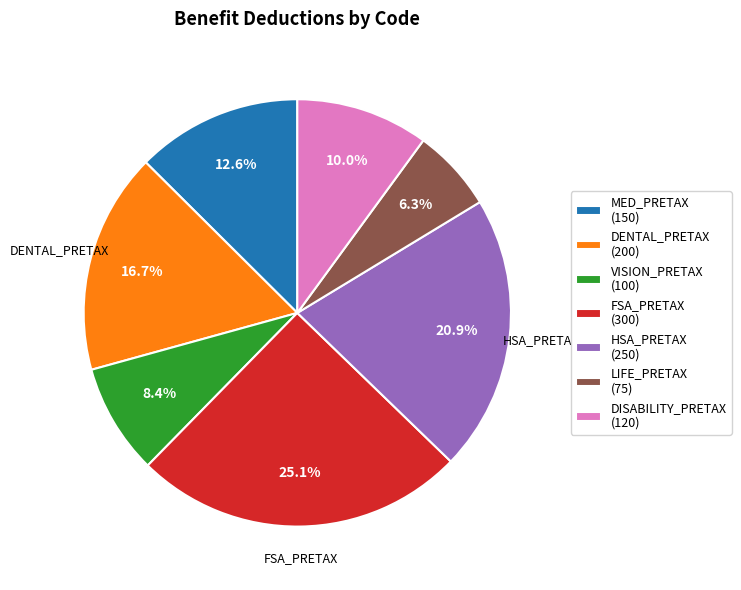

Count the number of slices in the pie.

7